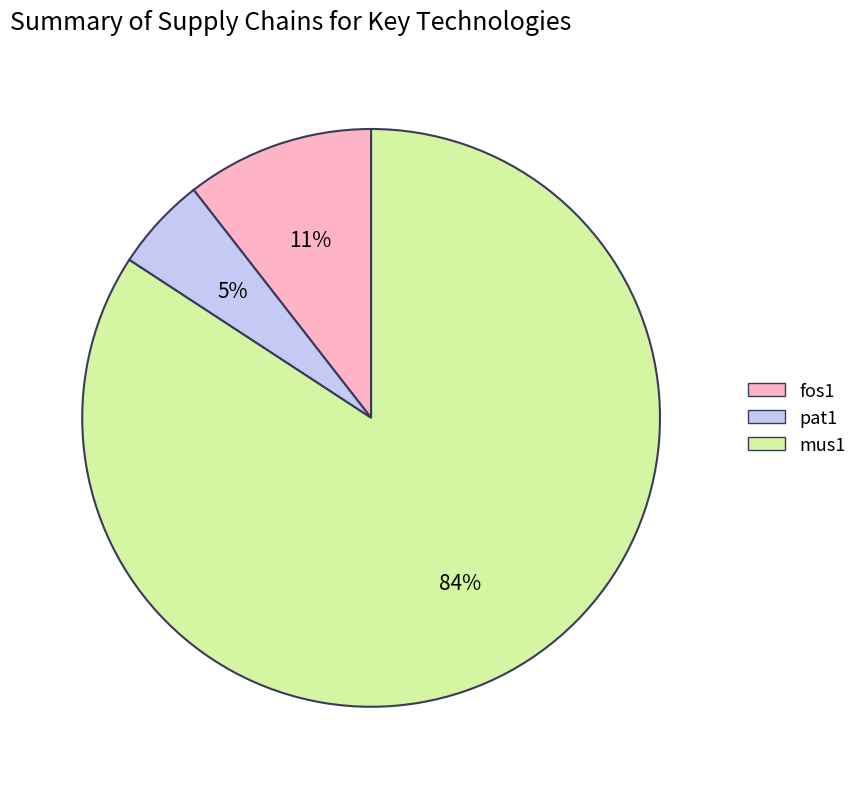

Which category has the smallest portion of the pie?

pat1